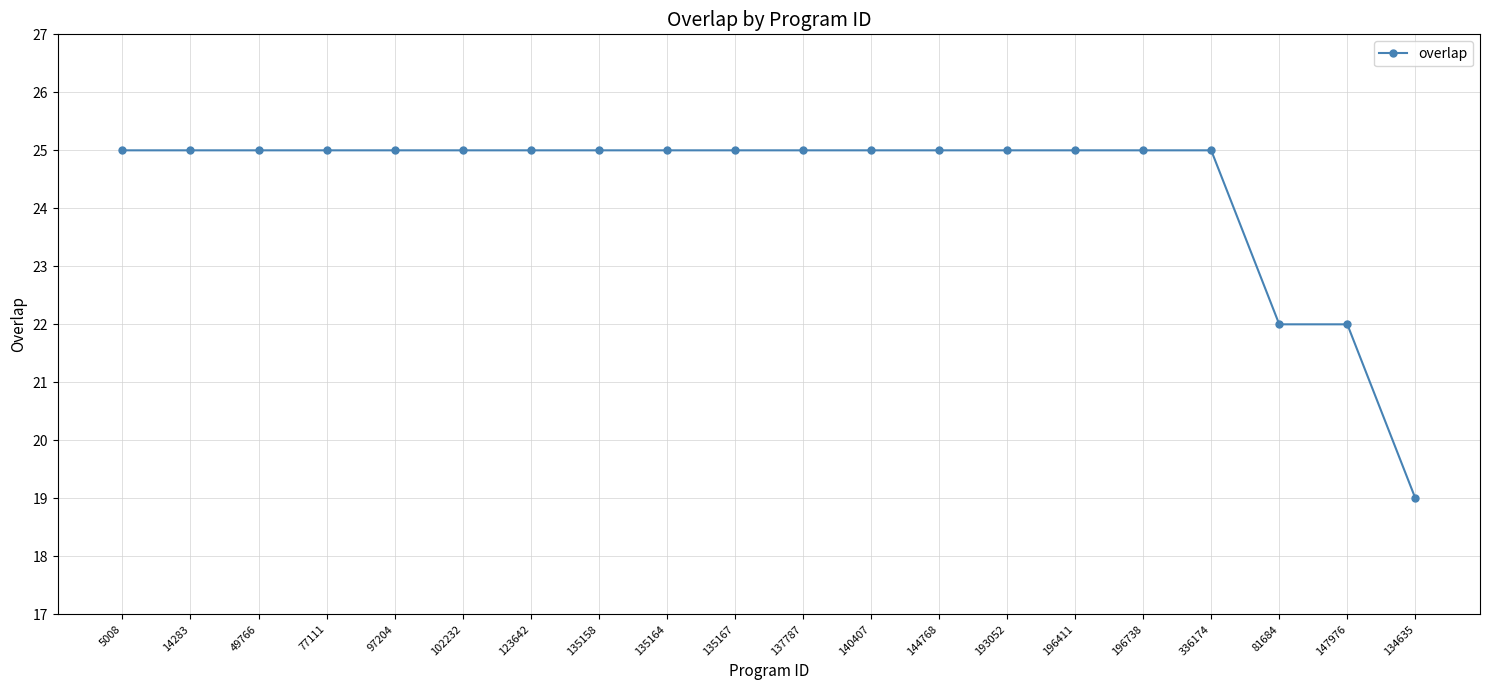

What is the maximum value shown in the chart?

25